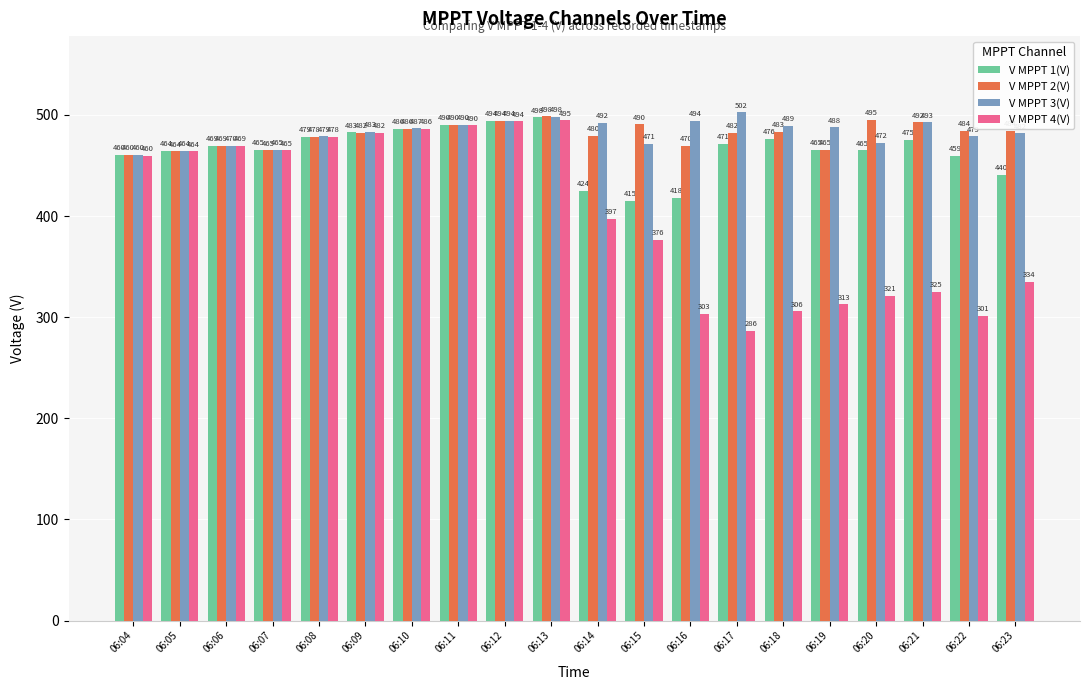

At how many categories does at least one series exceed 396?

20